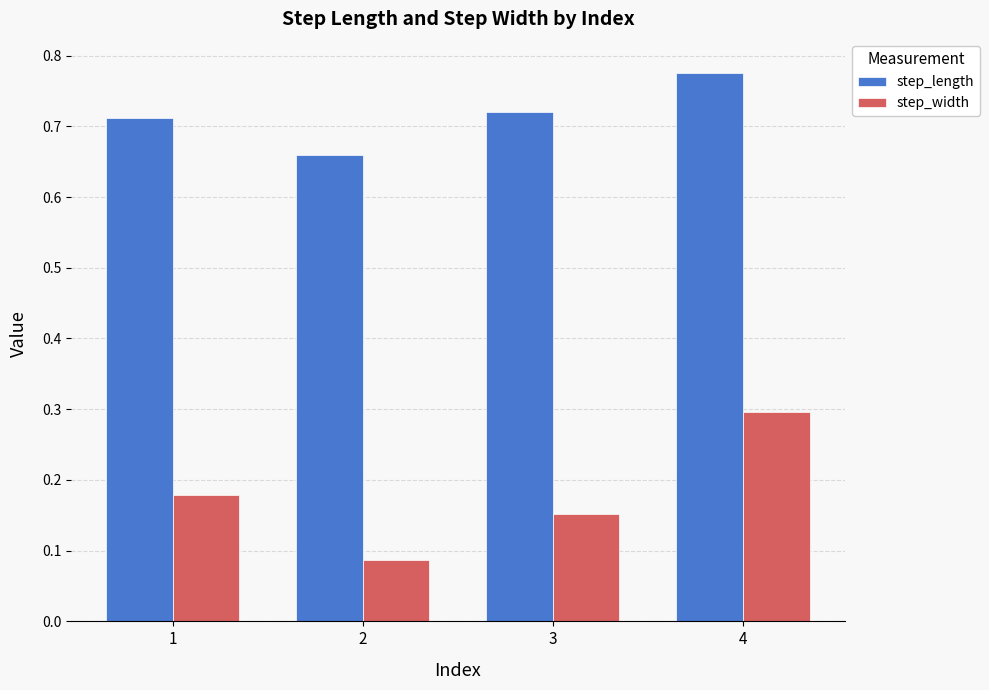

At how many categories does at least one series exceed 0?

4